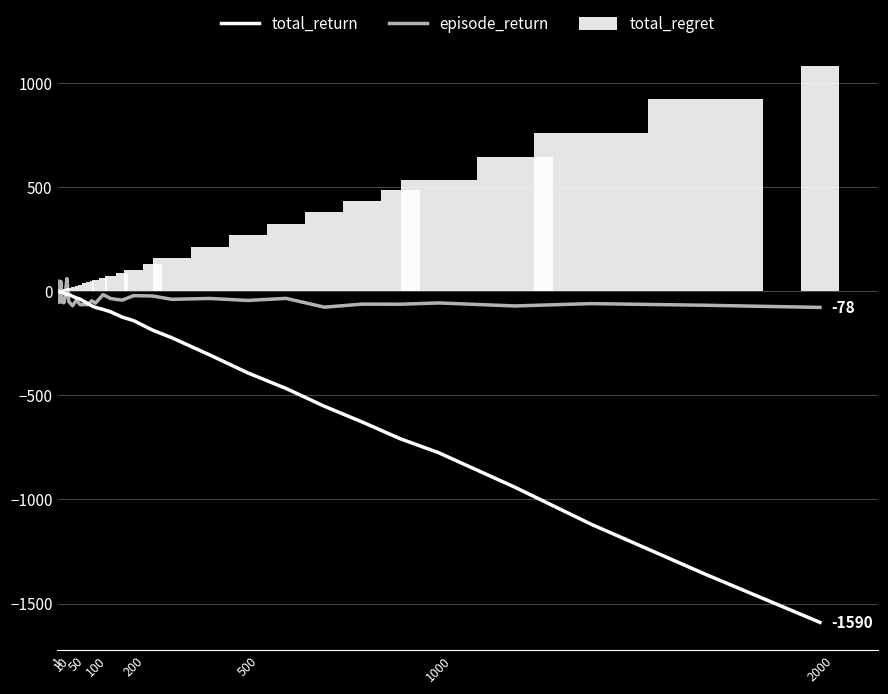

True or false: total_regret has a value of 1078.2 at 2000.

True